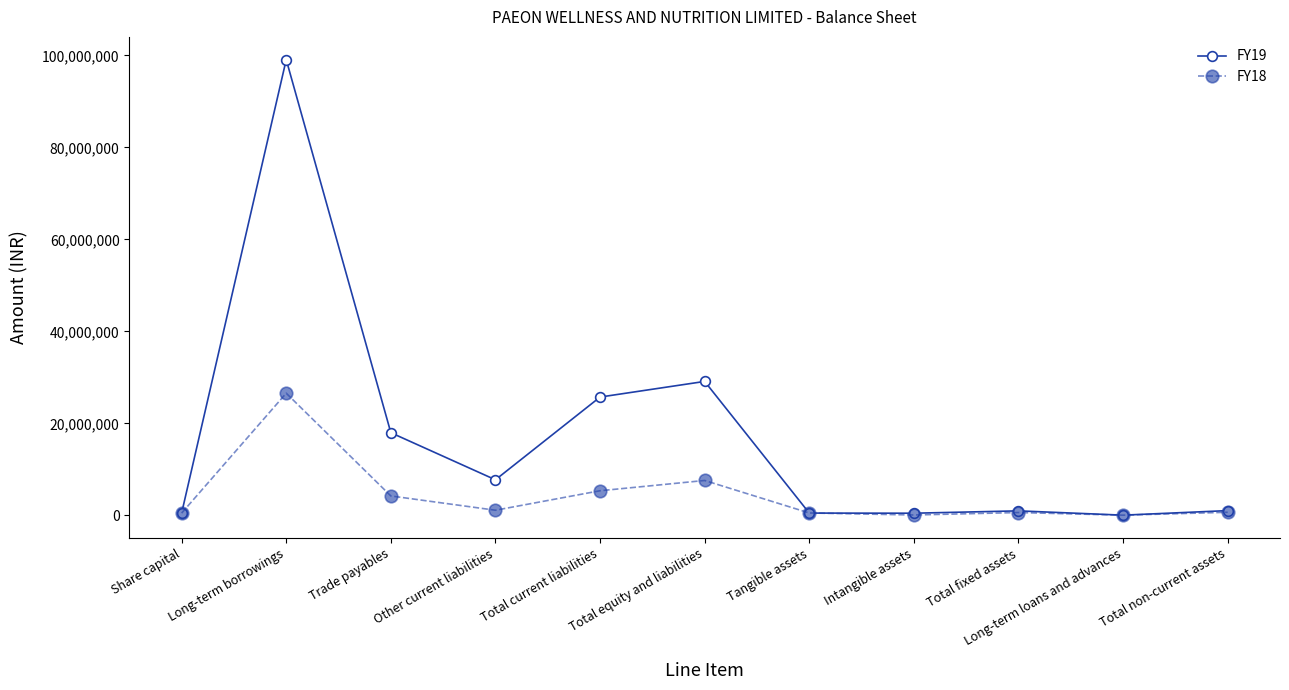

The value of FY19 at Other current liabilities is 7745686. True or false?

True